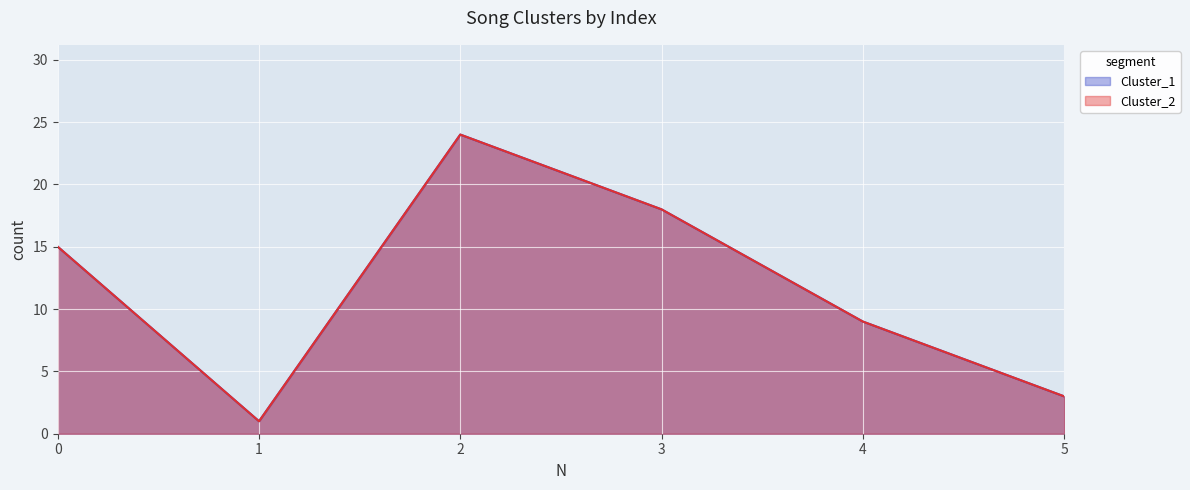

Reading right to left, extract all data points from this chart.

Cluster_1: 3	9	18	24	1	15
Cluster_2: 3	9	18	24	1	15